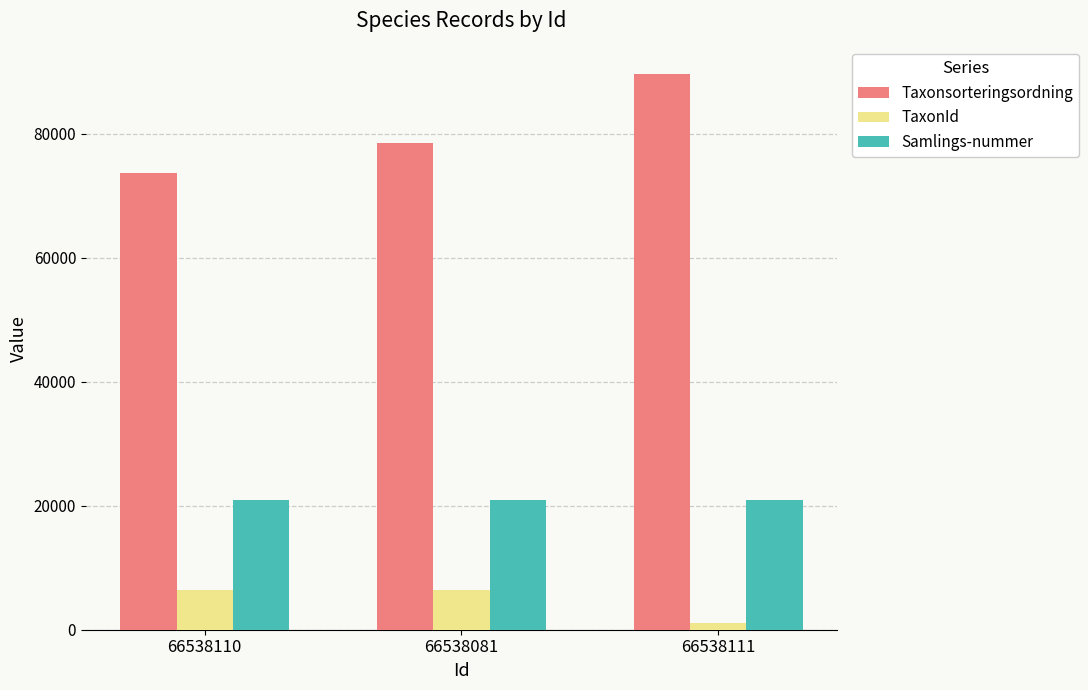

What are all the series names shown in the legend?

Taxonsorteringsordning, TaxonId, Samlings-nummer